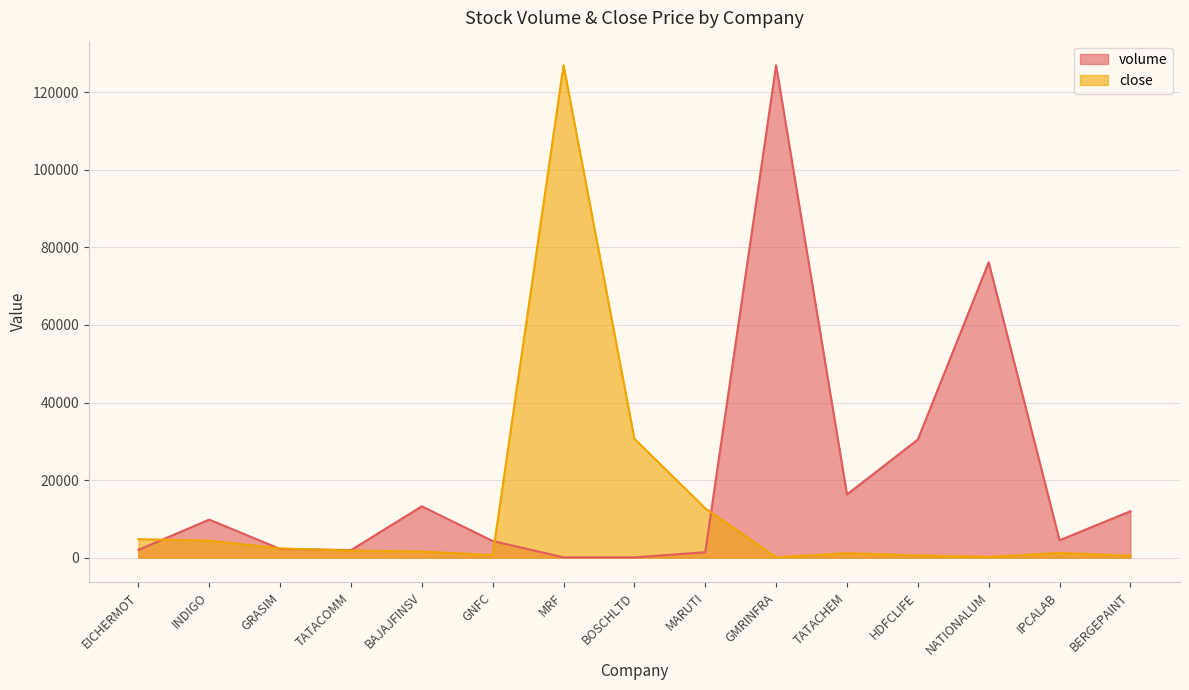

Which label corresponds to the largest value in the chart?

GMRINFRA